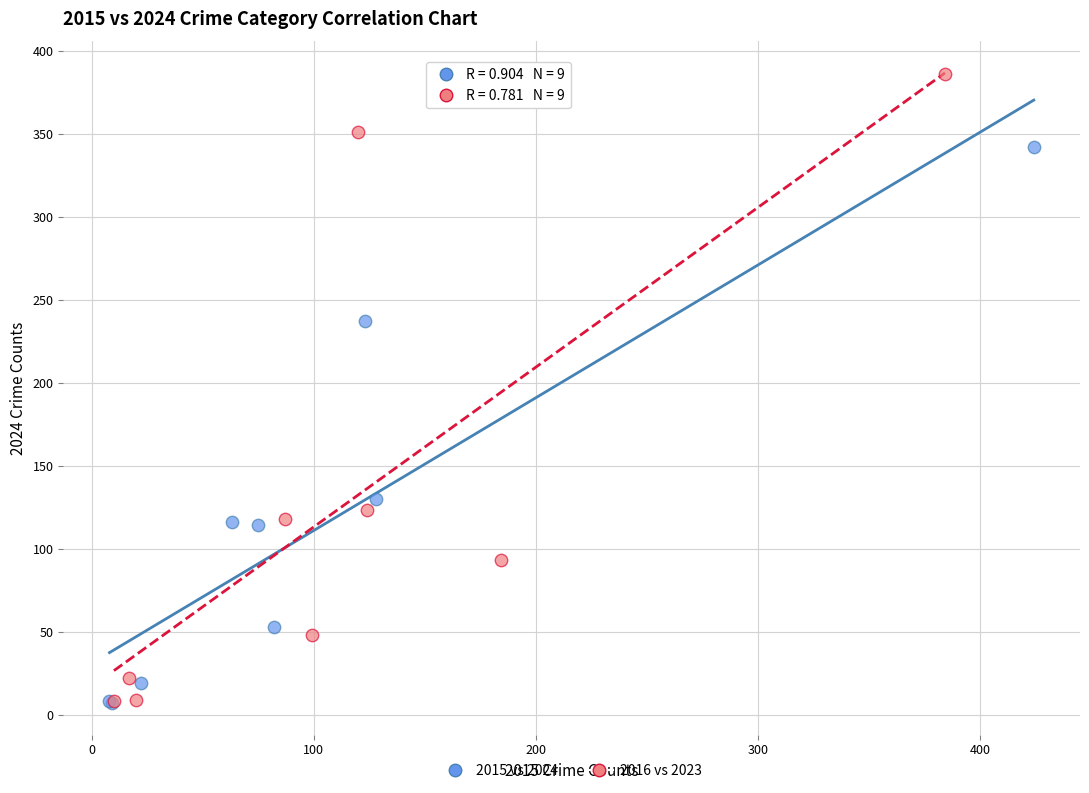

Which series has the widest spread of Y values?

2016 vs 2023